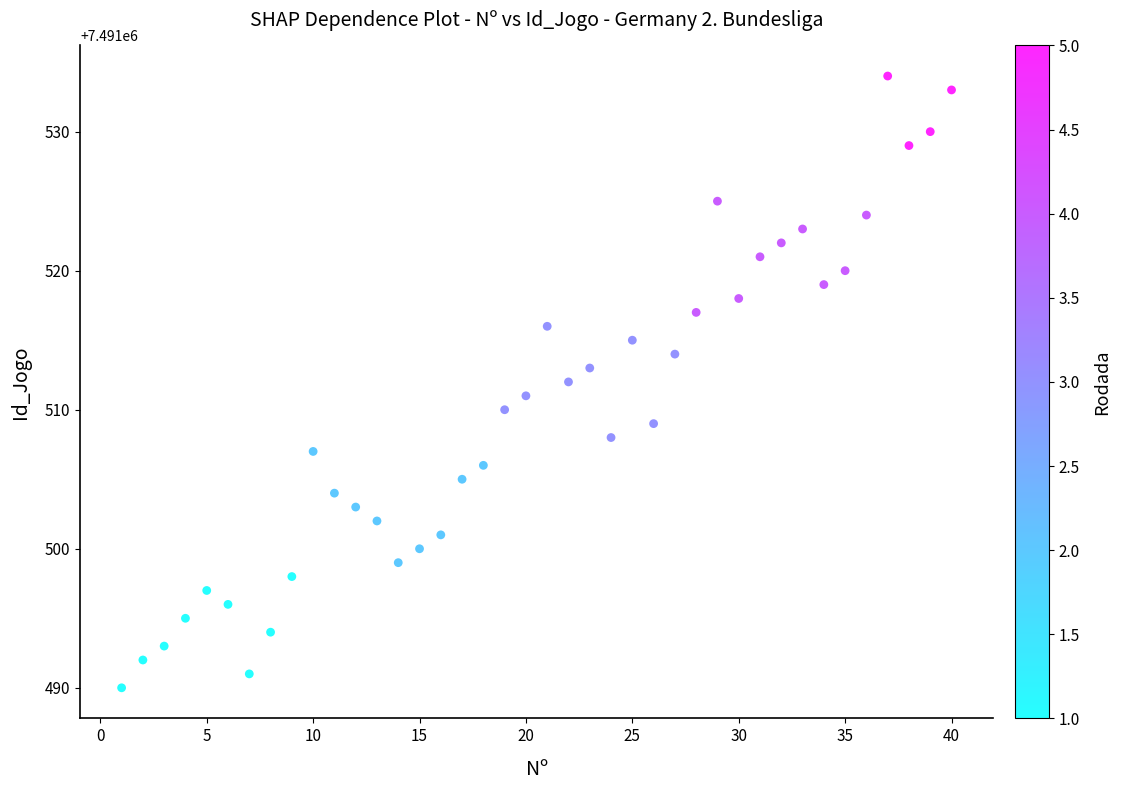

What is the range of Y values (max minus min)?

44